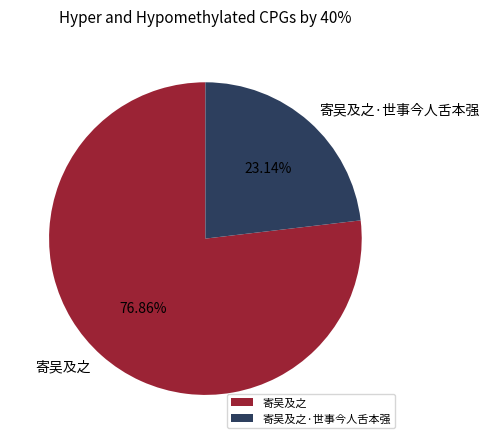

Combined, what portion of the pie is 寄吴及之 and 寄吴及之·世事今人舌本强?

100.0%